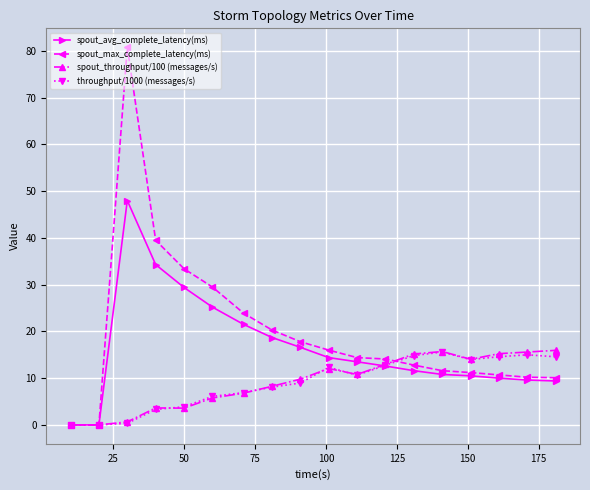

True or false: spout_throughput/100 (messages/s) has more than 1 points higher than both neighbors.

True